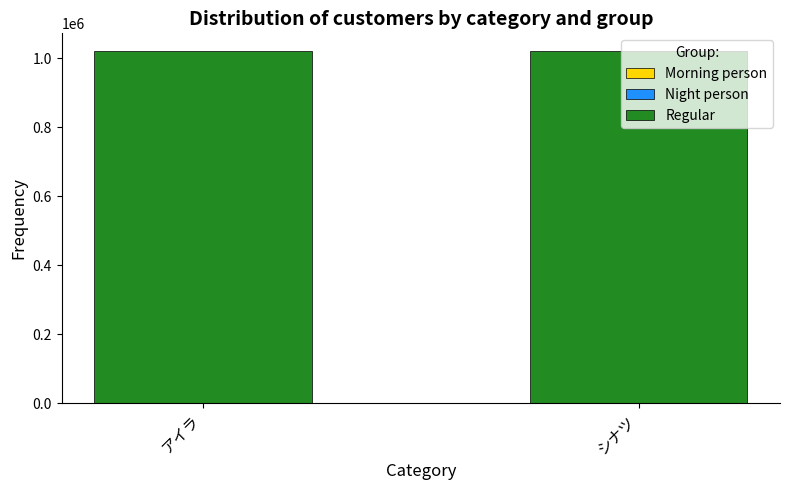

At how many categories does at least one series exceed 833631?

2